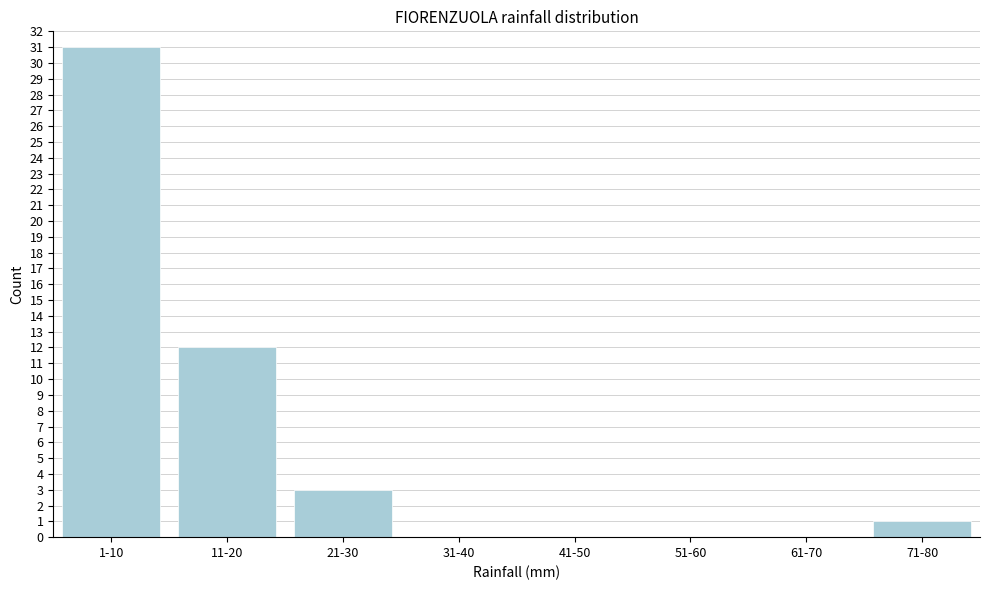

Reading right to left, what are all the values shown in this chart?

71-80=1	61-70=0	51-60=0	41-50=0	31-40=0	21-30=3	11-20=12	1-10=31